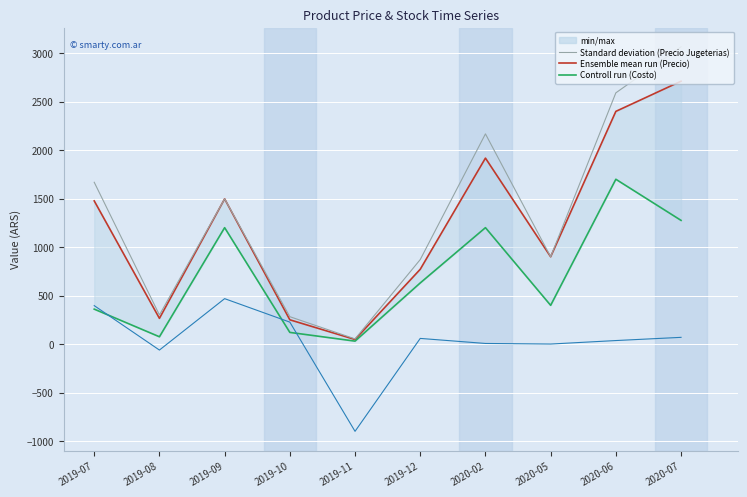

At which label does Costo first exceed 630?

2019-09